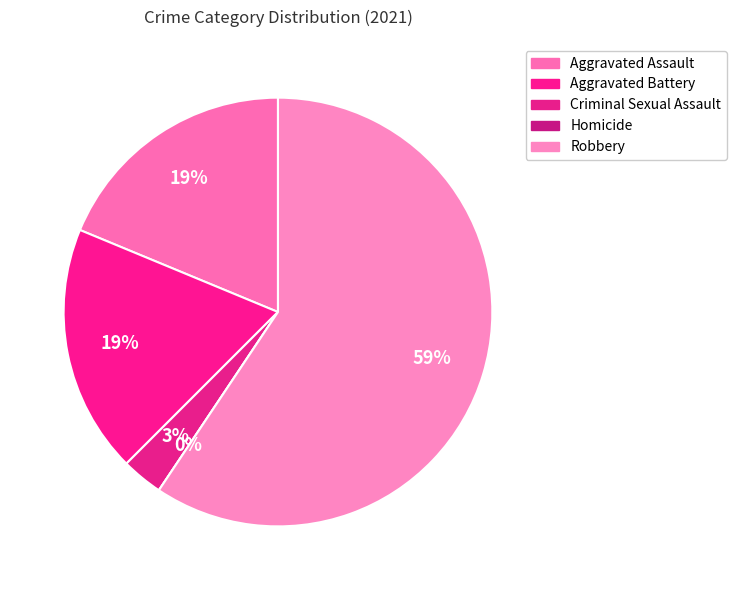

What is the smallest slice in the pie chart?

Homicide